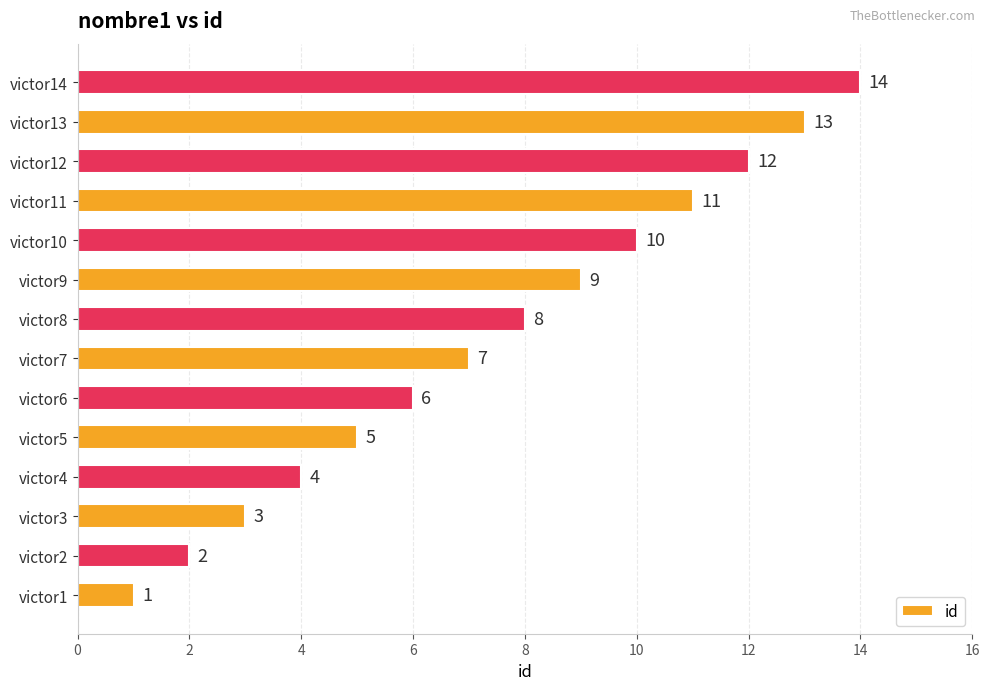

What is the greatest value displayed?

14